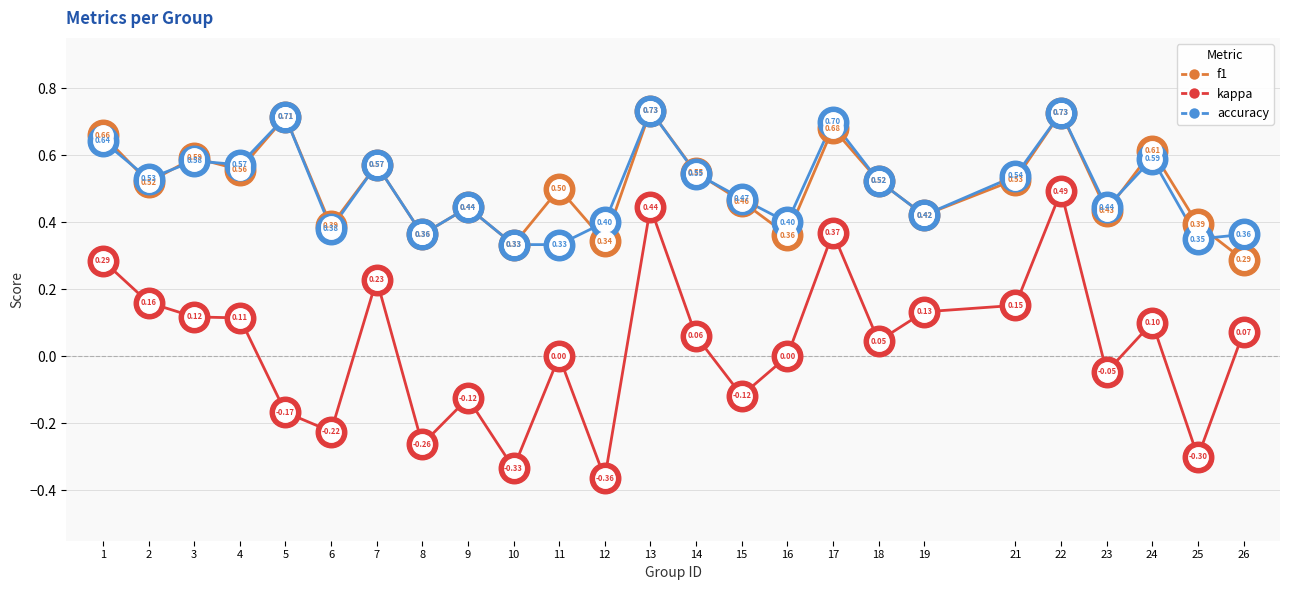

At which category does the chart reach its peak across all series?

13